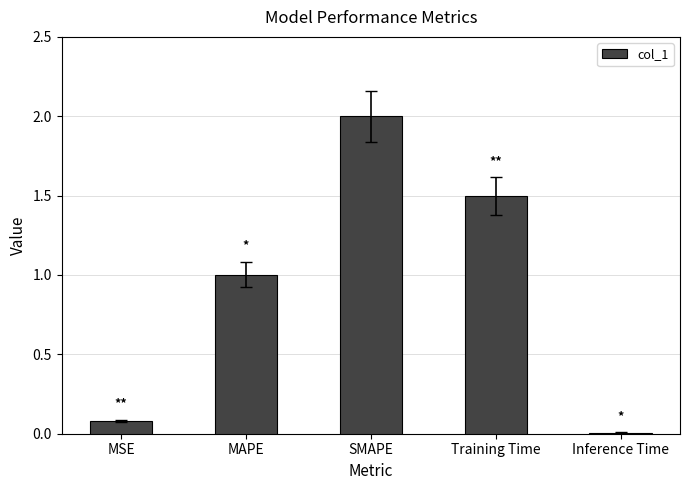

What is the sum of all values?

4.6